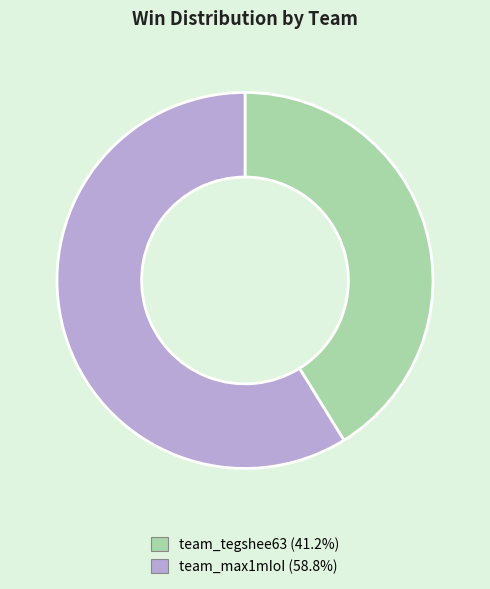

Do team_tegshee63 (41.2%) and team_max1mIoI (58.8%) together represent more than half of the pie?

Yes